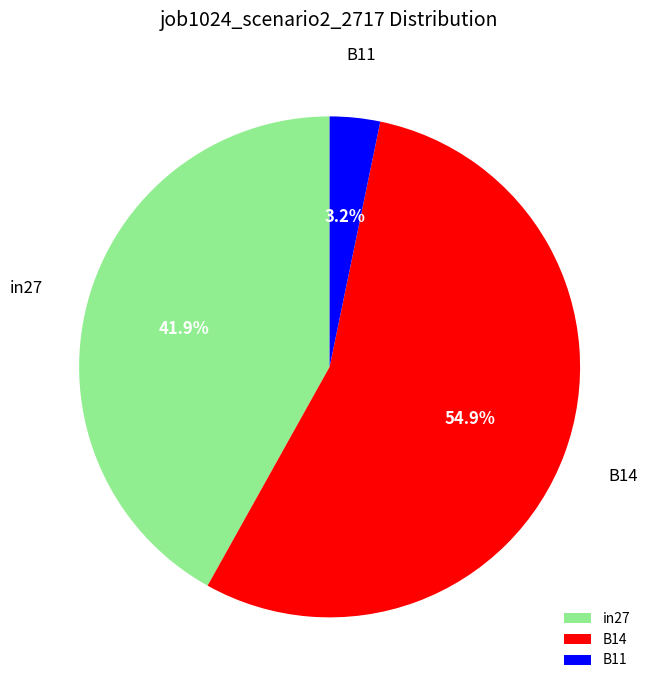

Does in27 represent more than half of the total?

No